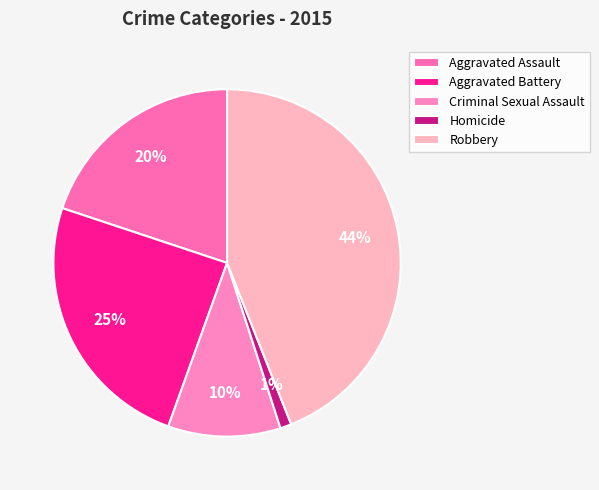

Rank the categories by value from lowest to highest.

Homicide, Criminal Sexual Assault, Aggravated Assault, Aggravated Battery, Robbery